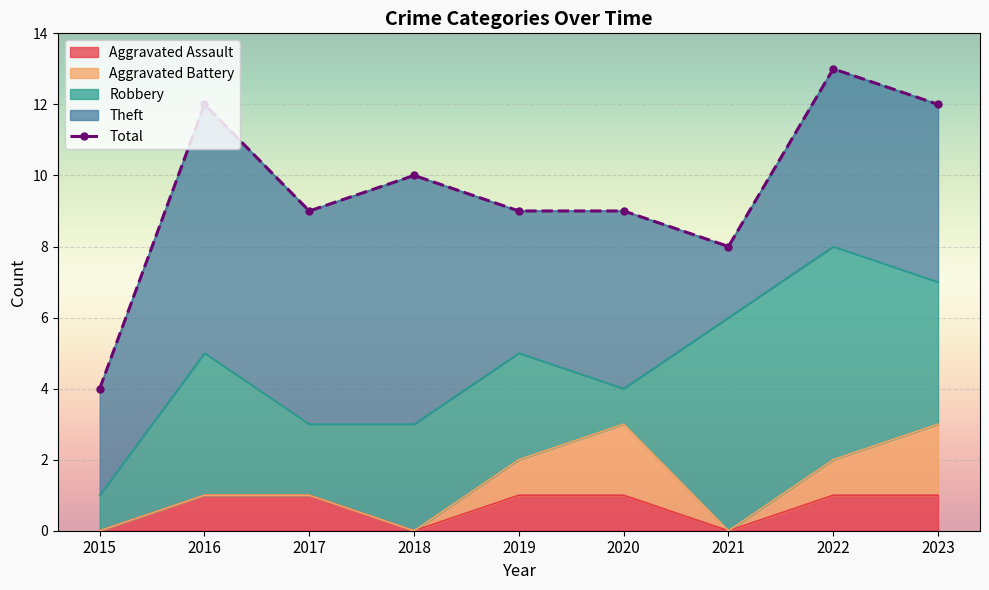

Rank the categories by value from highest to lowest.

2022, 2016, 2023, 2018, 2017, 2019, 2020, 2021, 2015